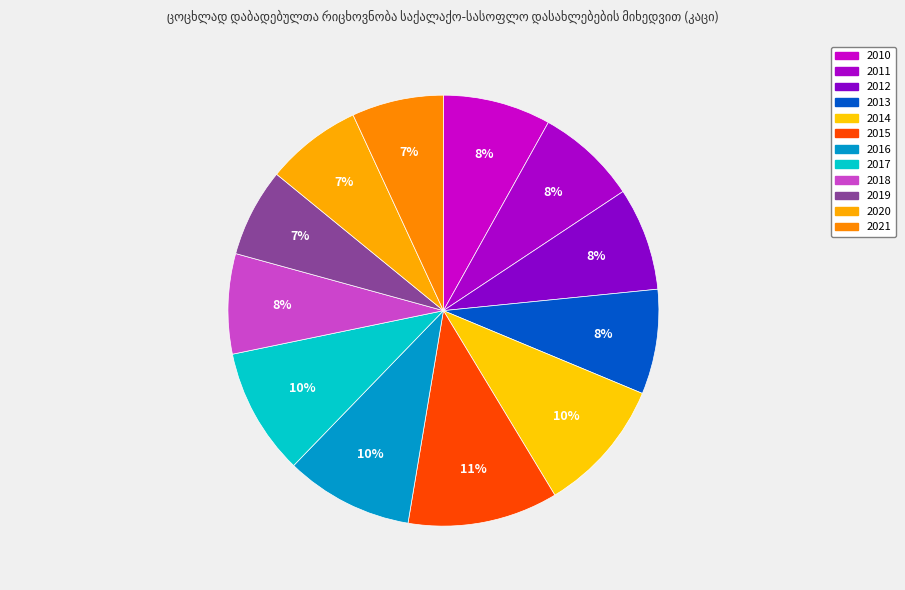

How much of the chart is everything except 2012?

92.3%